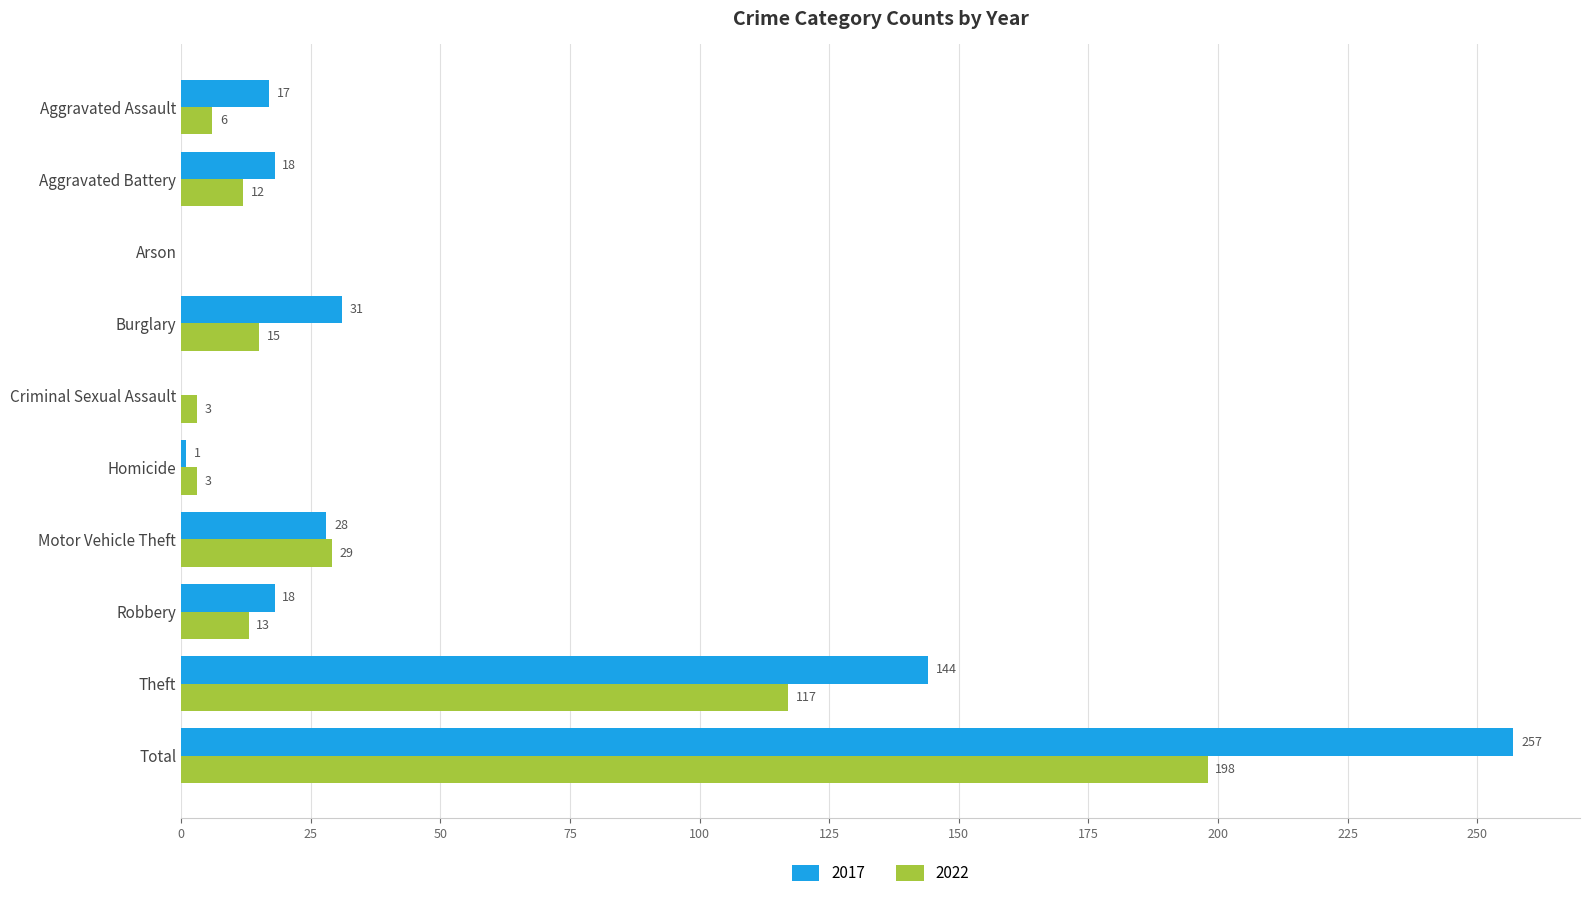

What is the approximate value of 2017 at Total, to the nearest 10?

260